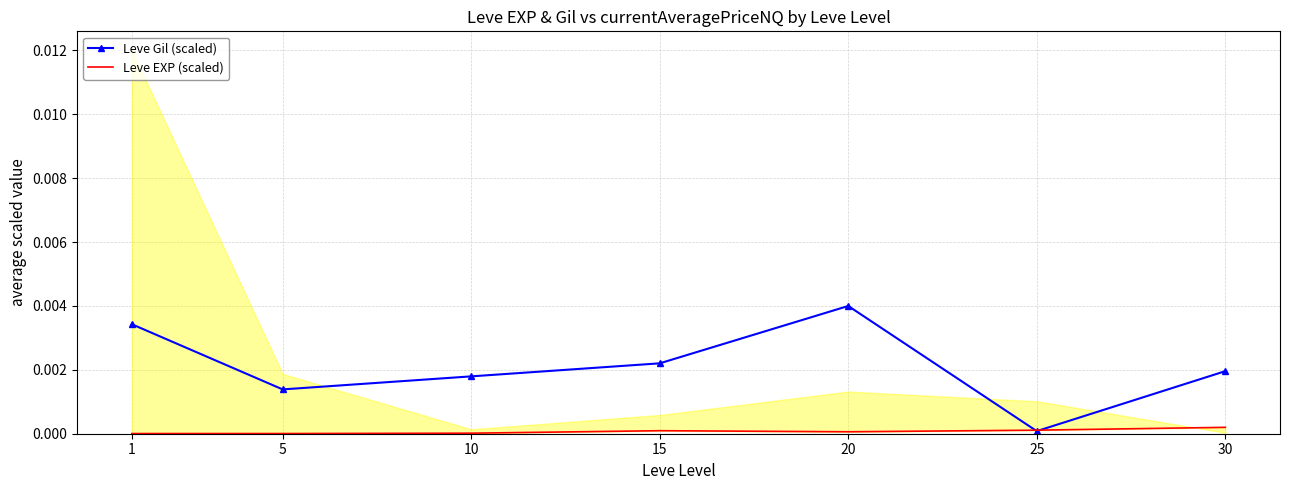

What are all the series names shown in the legend?

Leve Gil (scaled), Leve EXP (scaled)